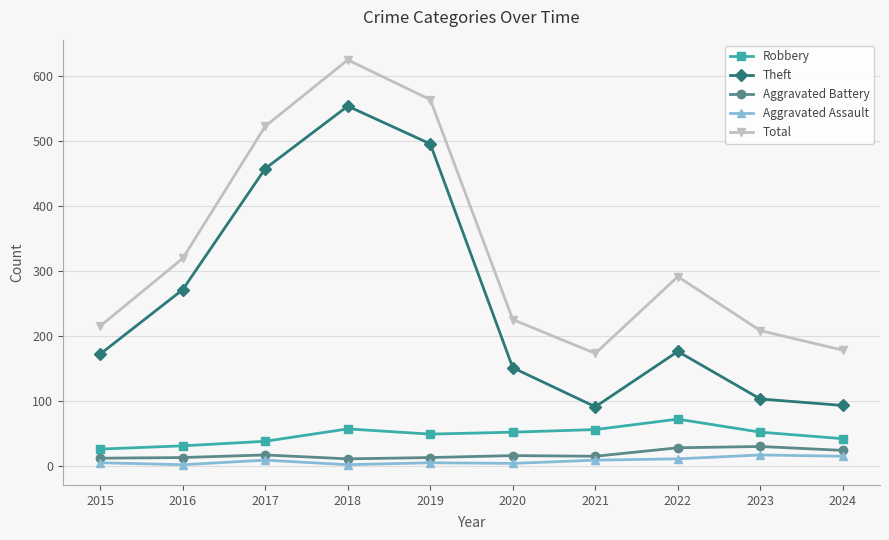

Which series changed the most between 2015 and 2024?

Theft